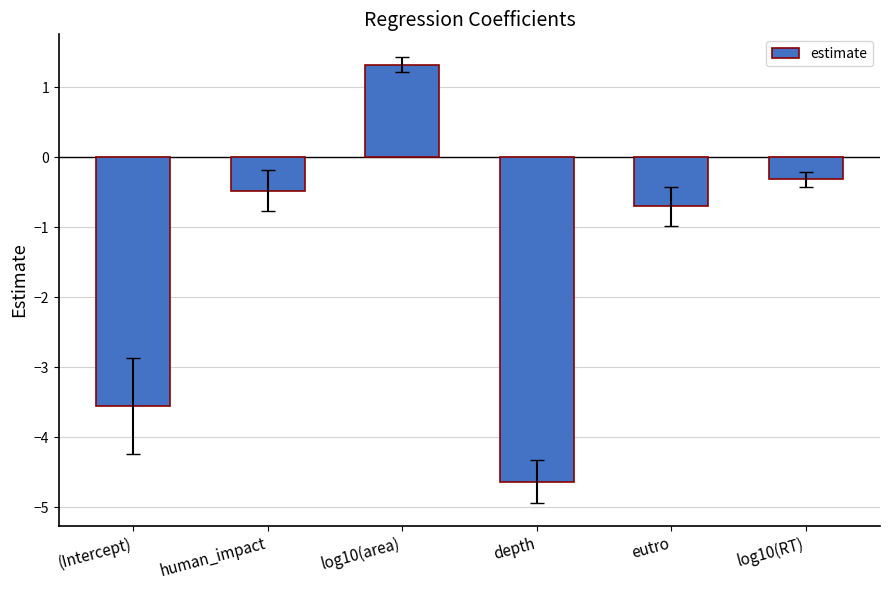

What position from the left is eutro?

5